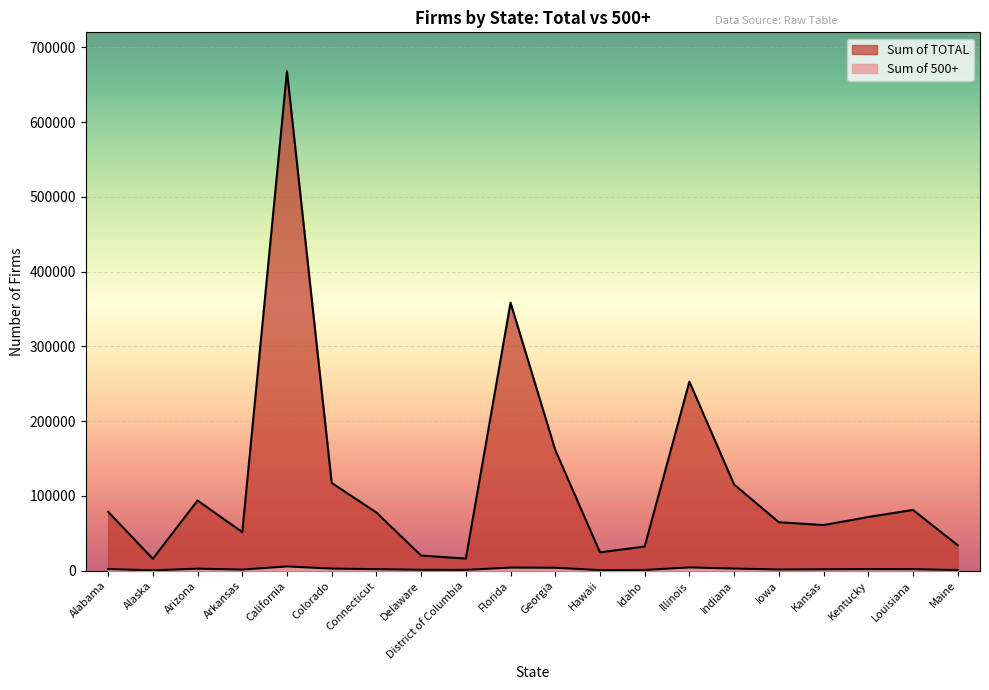

Between Connecticut and Georgia, which series saw the biggest shift?

Sum of TOTAL